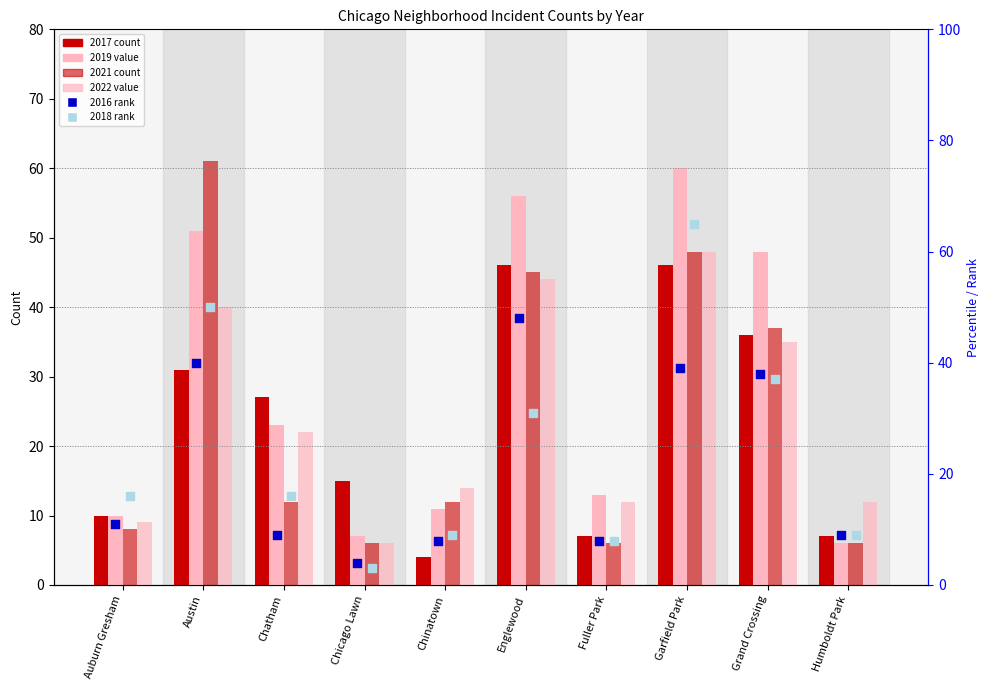

What is the total value across all series at Austin?

273